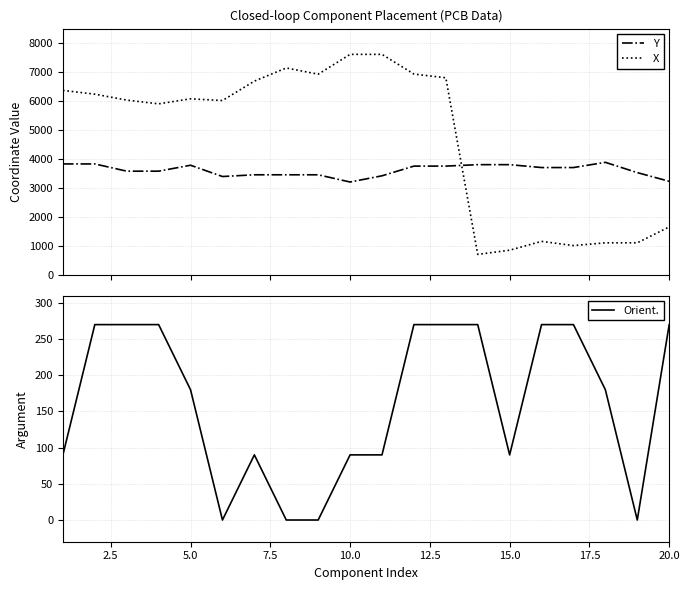

True or false: Orient. and X intersect in this chart.

False